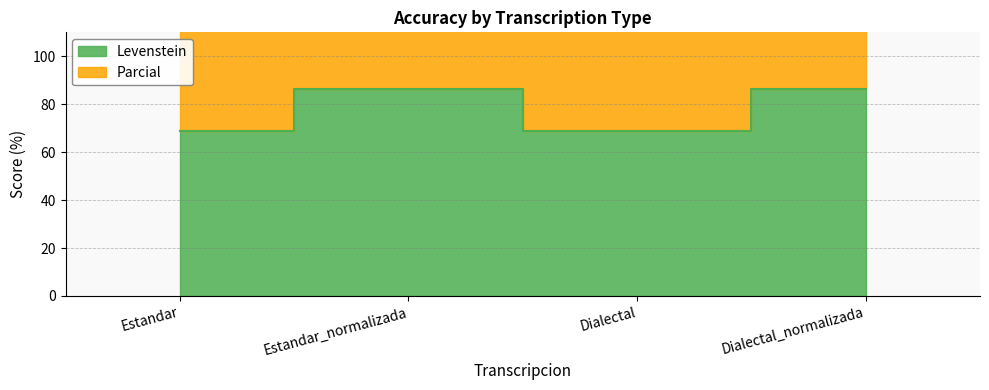

What is the difference between the Parcial values at Dialectal and Estandar_normalizada?

25.0